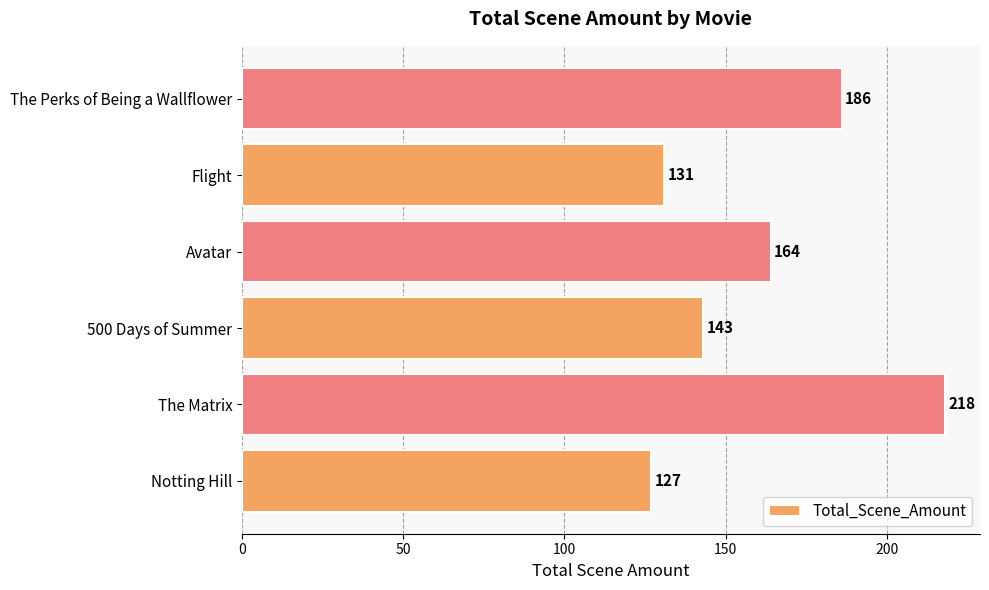

Approximately how many times larger is the value at Notting Hill compared to The Matrix?

0.6